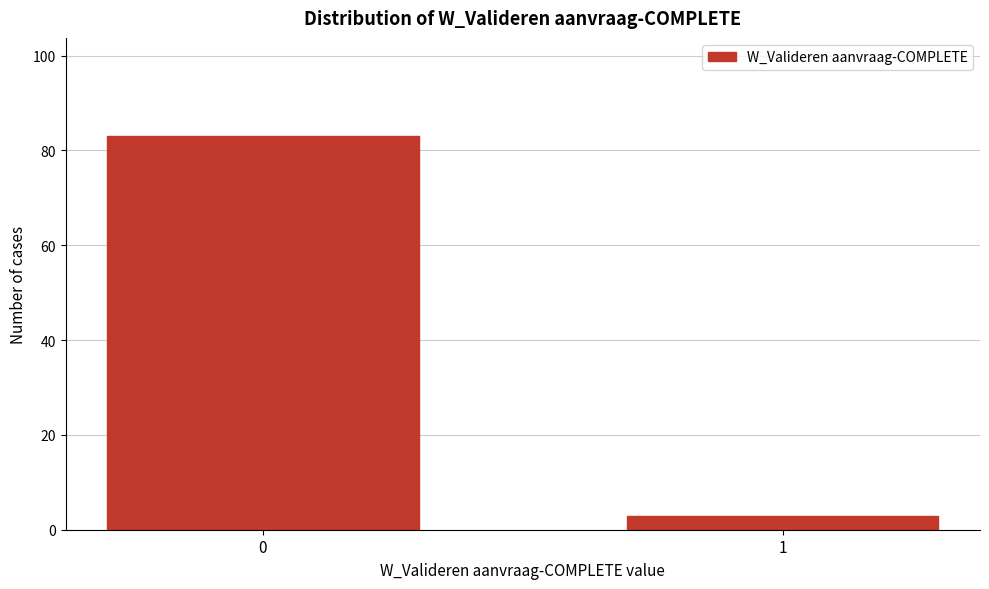

Reading left to right, what are all the values shown in this chart?

0=83	1=3